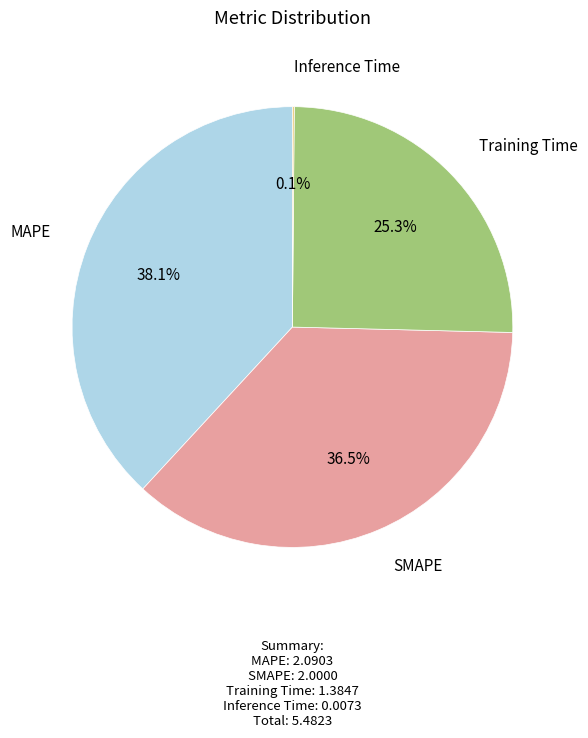

Does any single category account for the majority?

No